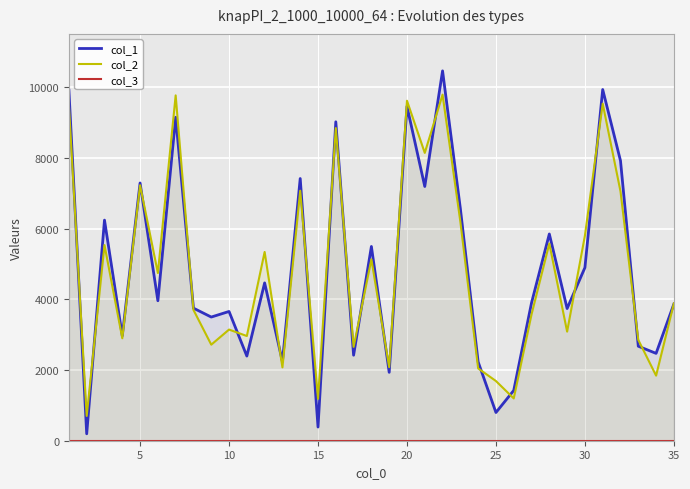

The value of col_1 at 30 is 4895. True or false?

True